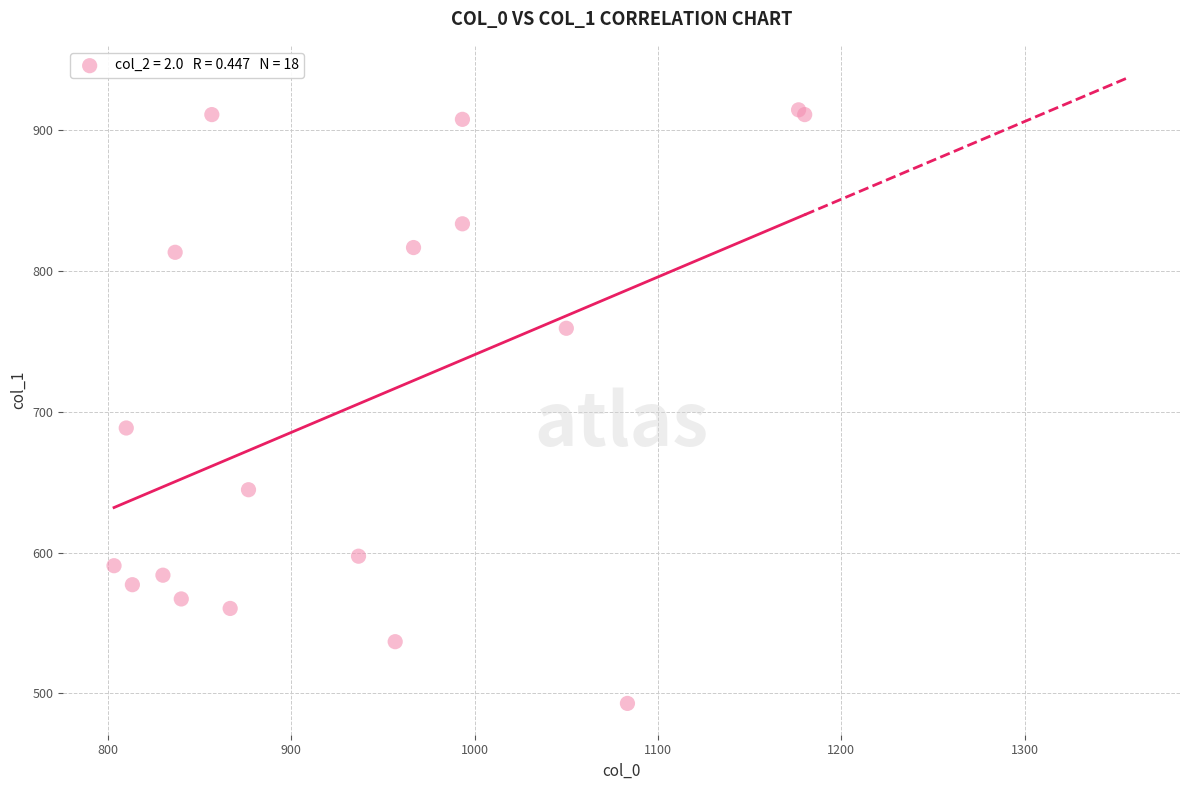

What Y value in the scatter plot is closest to 703?

688.5